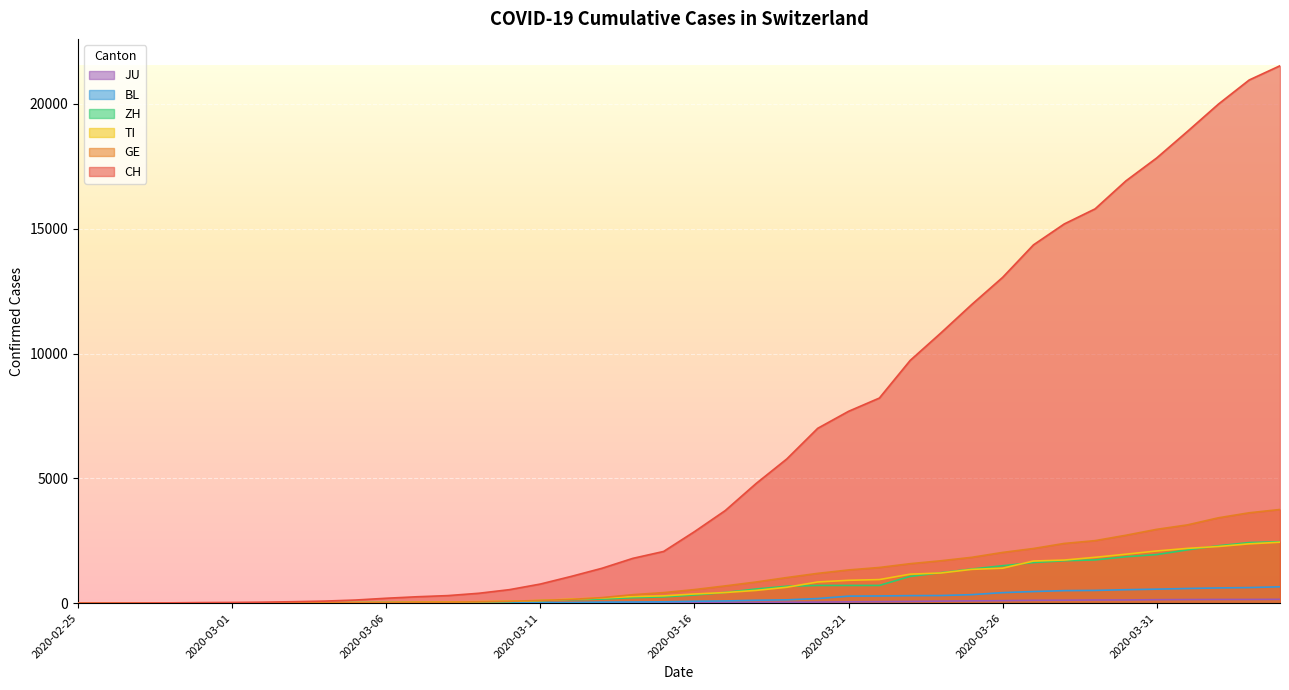

What is the total value across all series at 2020-03-05?

200